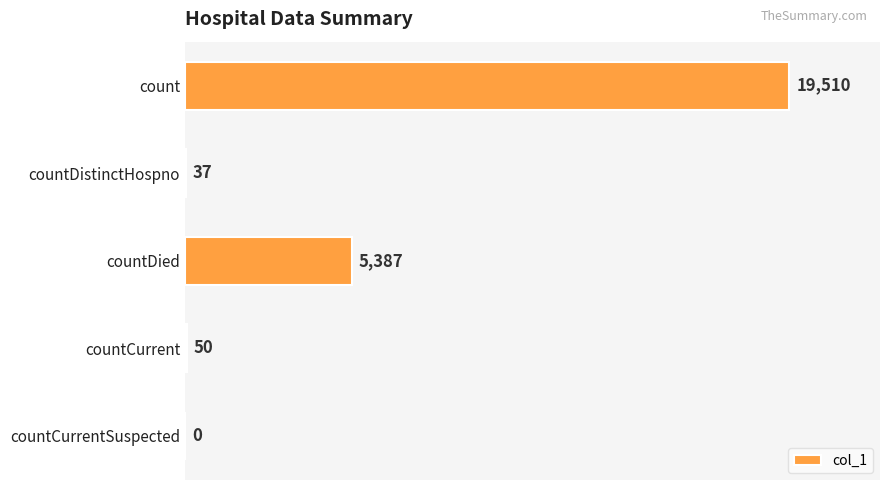

What is the sum of the values at countDied and countCurrent?

5437